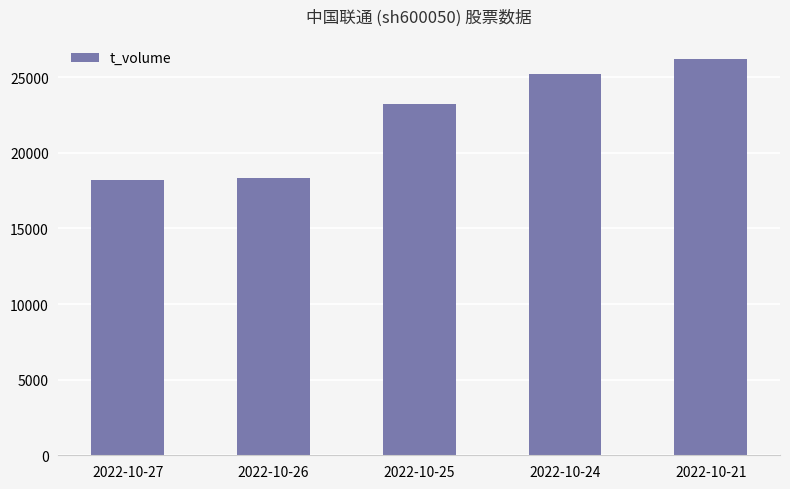

At which label is the value closest to 22216?

2022-10-25